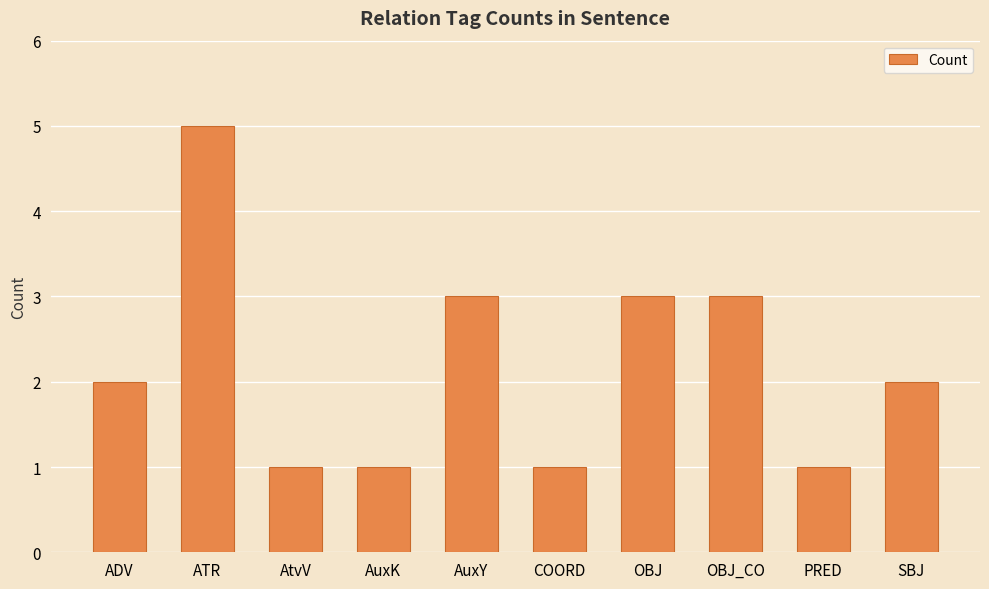

What is the label of the 2nd bar from the left?

ATR